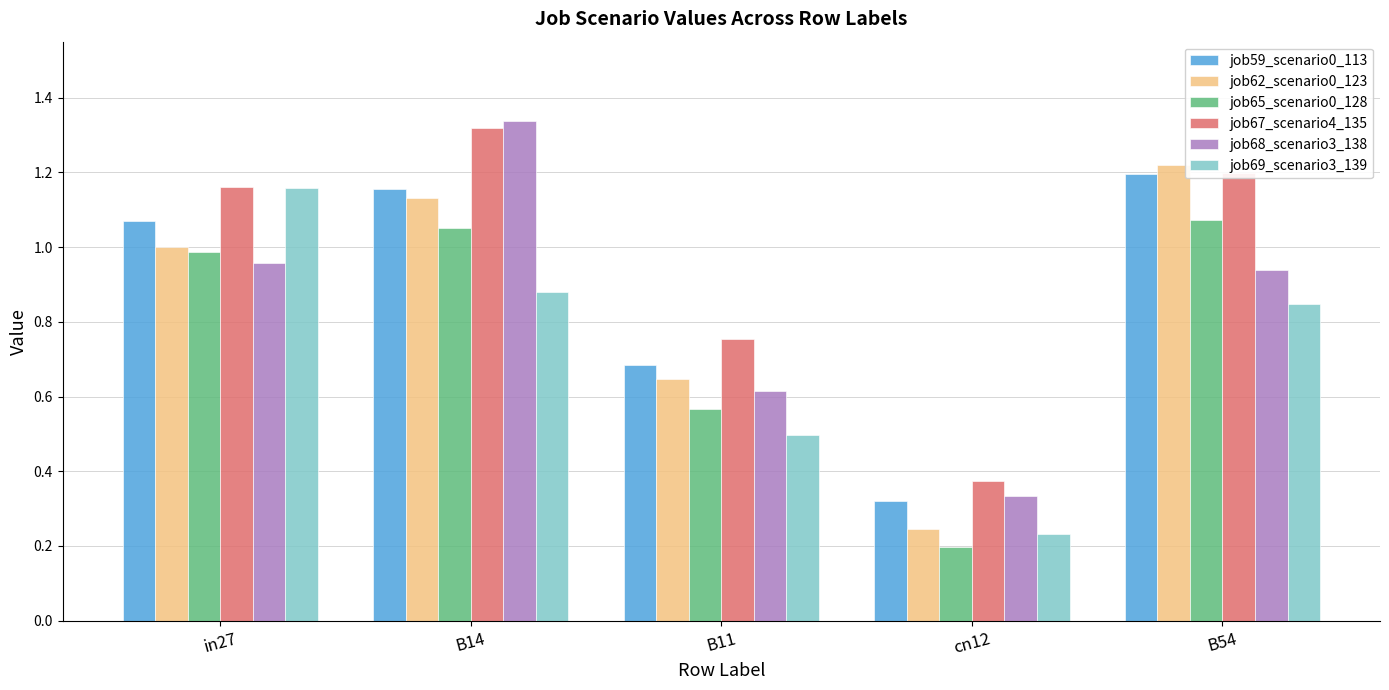

At which category is the sum across all series the highest?

B14